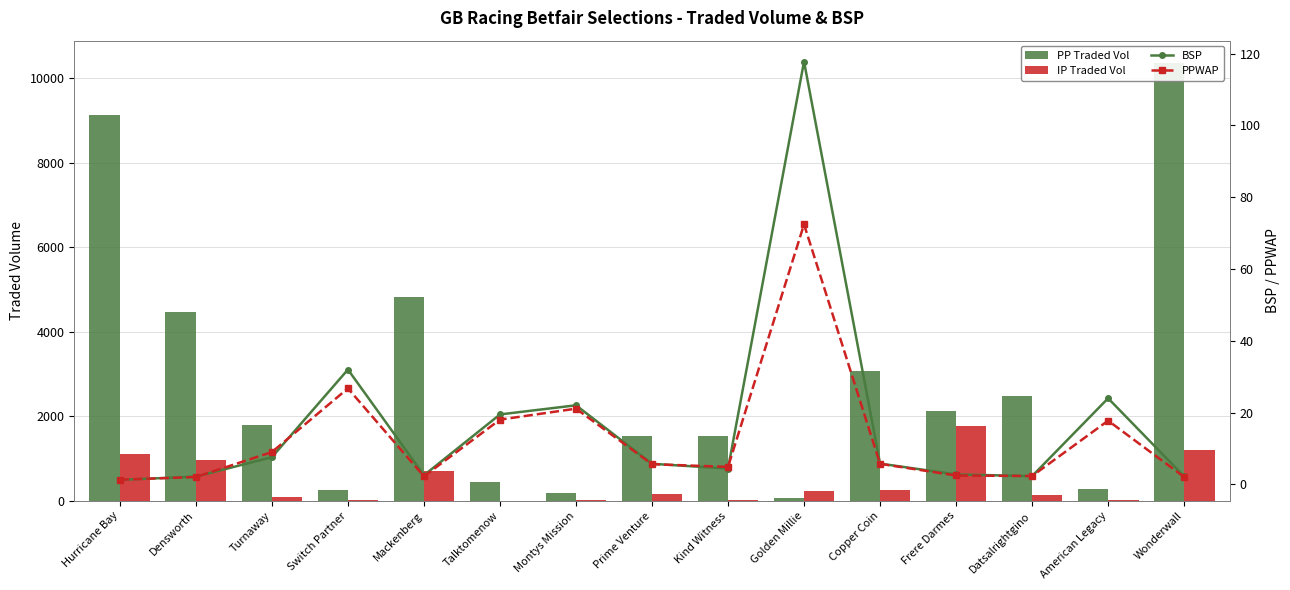

What position from the right is Turnaway?

13